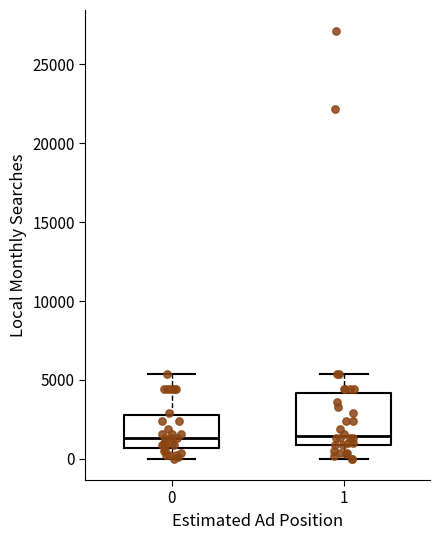

Reading left to right, transcribe this box plot: for each box, give where its median line is, the range the box spans, and where its two whiskers end, as read against the y-axis. The values are not printed on the chart, so give them approximately, as read against the axis.

0: median 1500, box 500 to 3000, whiskers 0 to 5500
1: median 1500, box 1000 to 4000, whiskers 0 to 5500